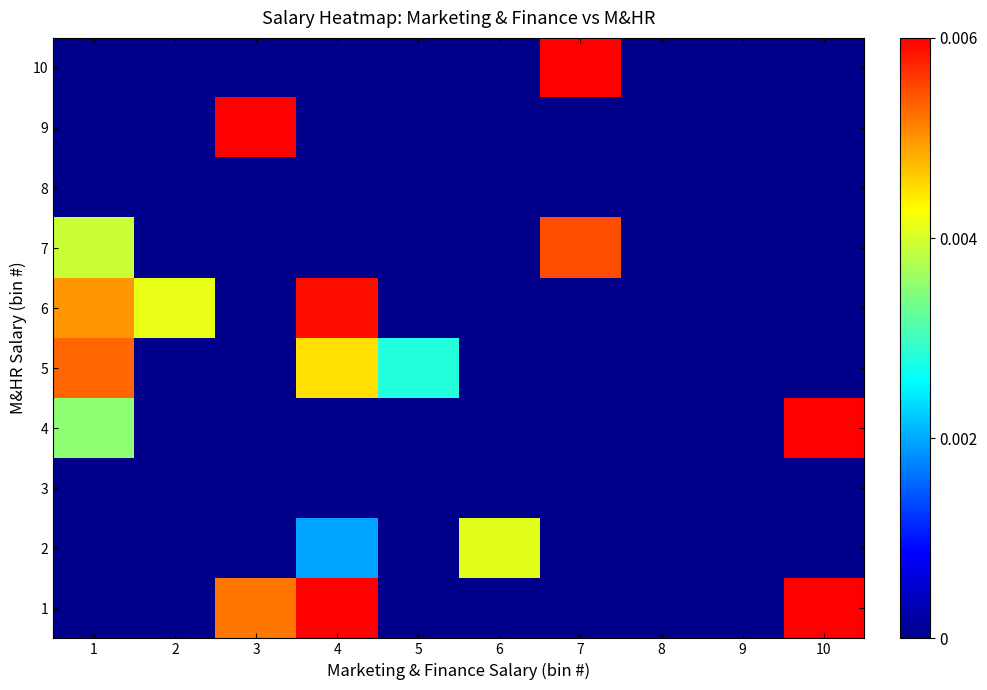

At how many categories does at least one series exceed 0?

8